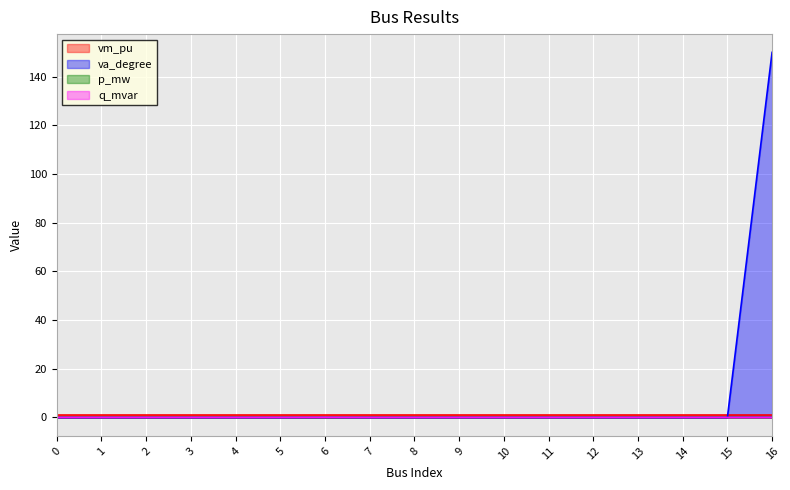

At 15, list the series in order from largest to smallest.

vm_pu, p_mw, q_mvar, va_degree